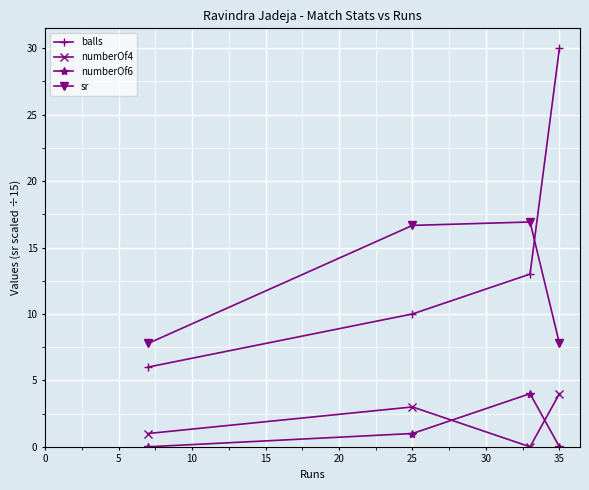

Reading left to right, what are all the values shown in this chart?

balls: 6.0	10.0	13.0	30.0
numberOf4: 1.0	3.0	0.0	4.0
numberOf6: 0.0	1.0	4.0	0.0
sr: 7.8	16.7	16.9	7.8